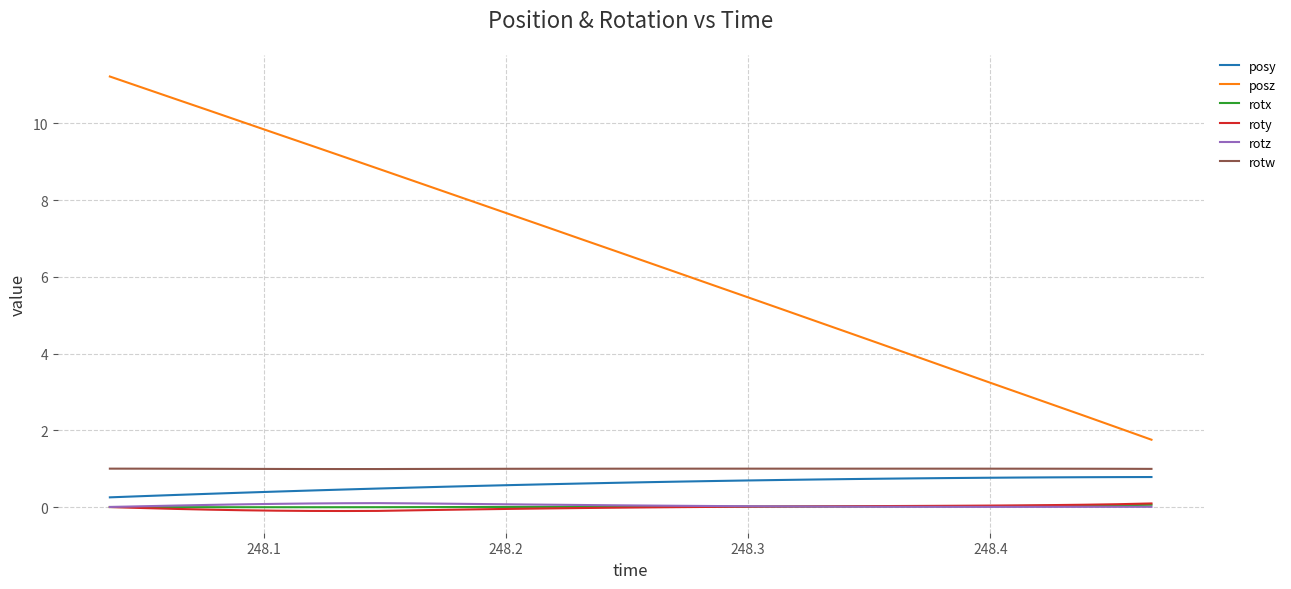

What is the greatest value displayed?

11.2